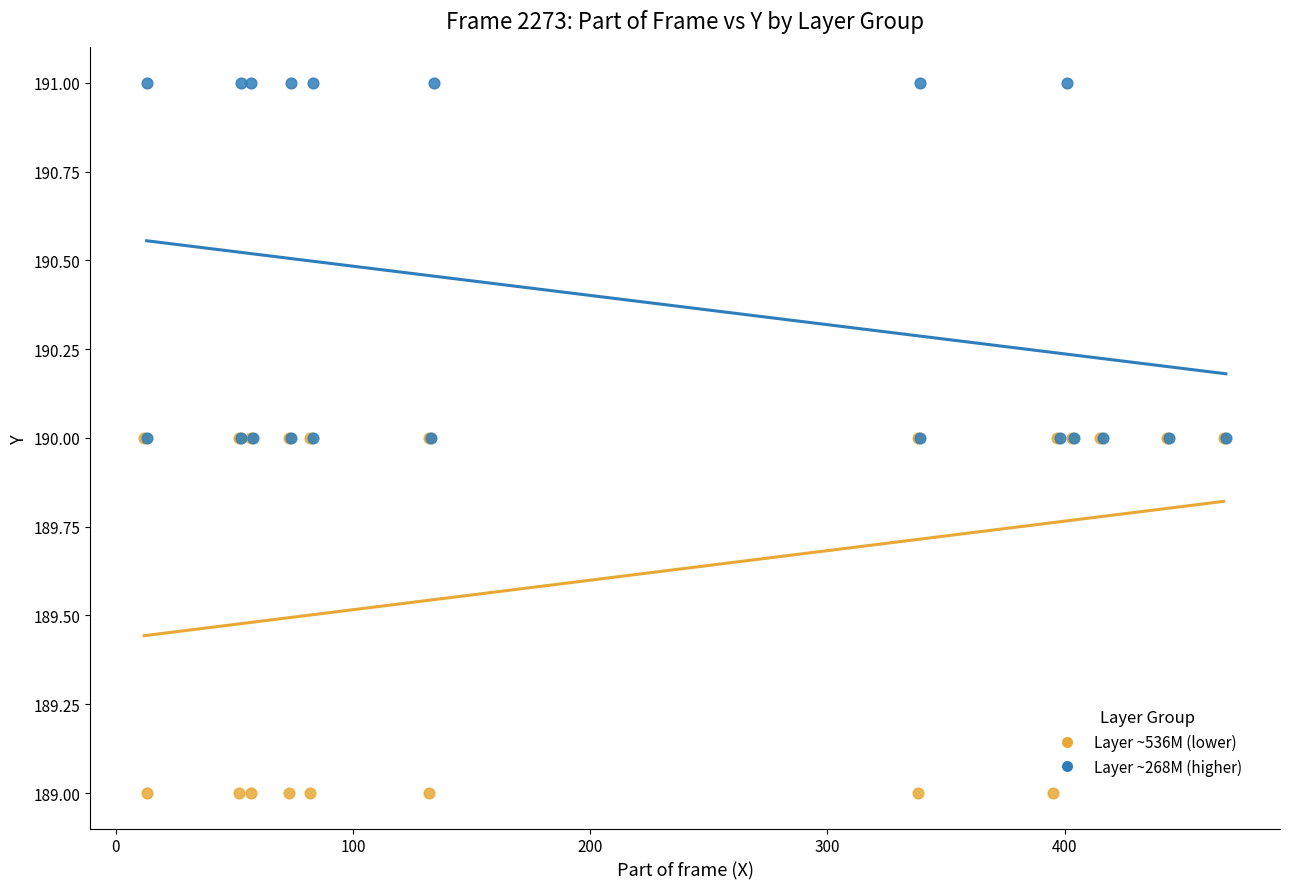

Which series contains the highest Y value?

Layer ~268M (higher)